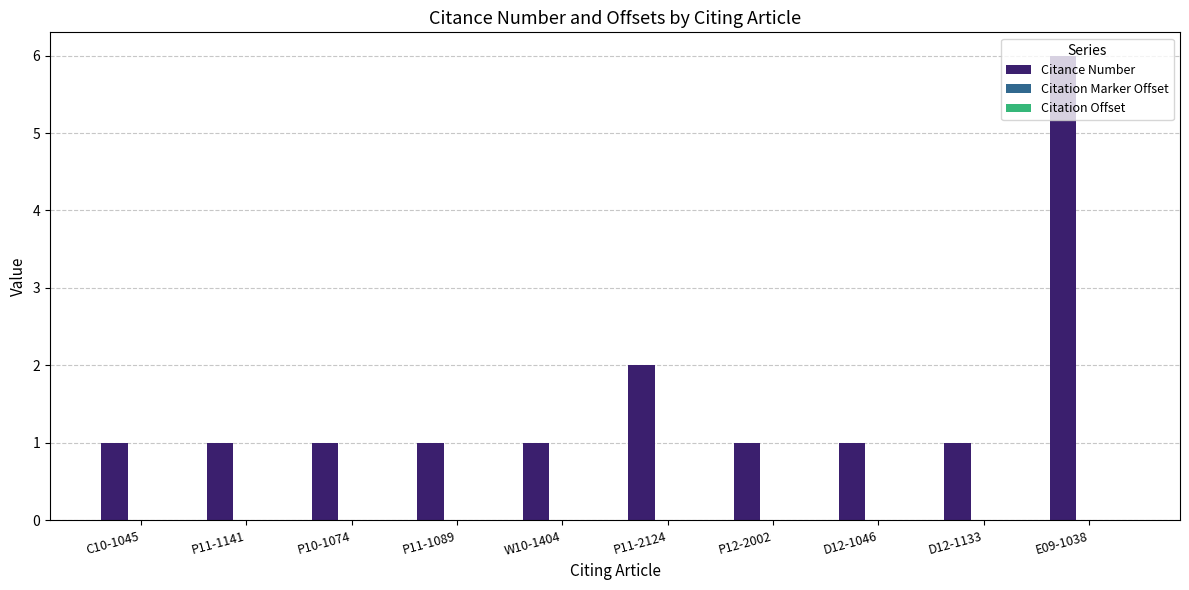

What is the value of the 5th bar from the left?

1